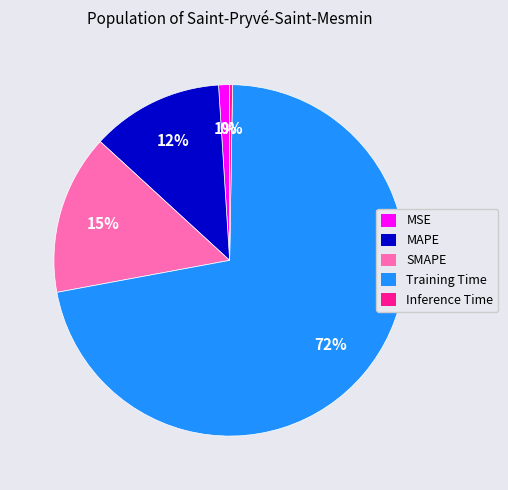

Which category has the biggest portion of the pie?

Training Time